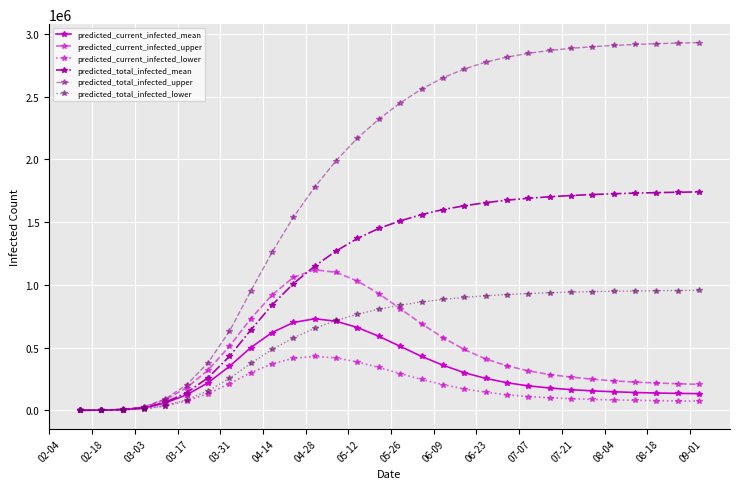

Which series has the largest range (max minus min)?

predicted_total_infected_upper